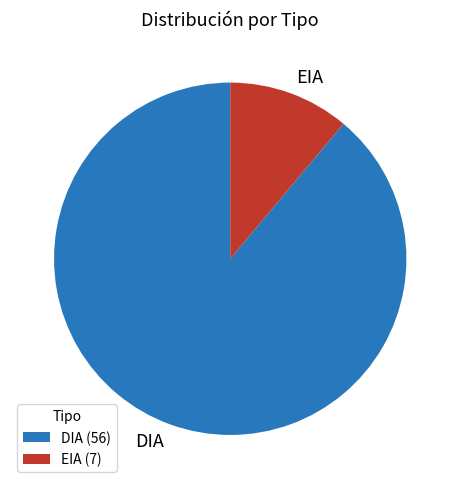

Count the number of slices in the pie.

2